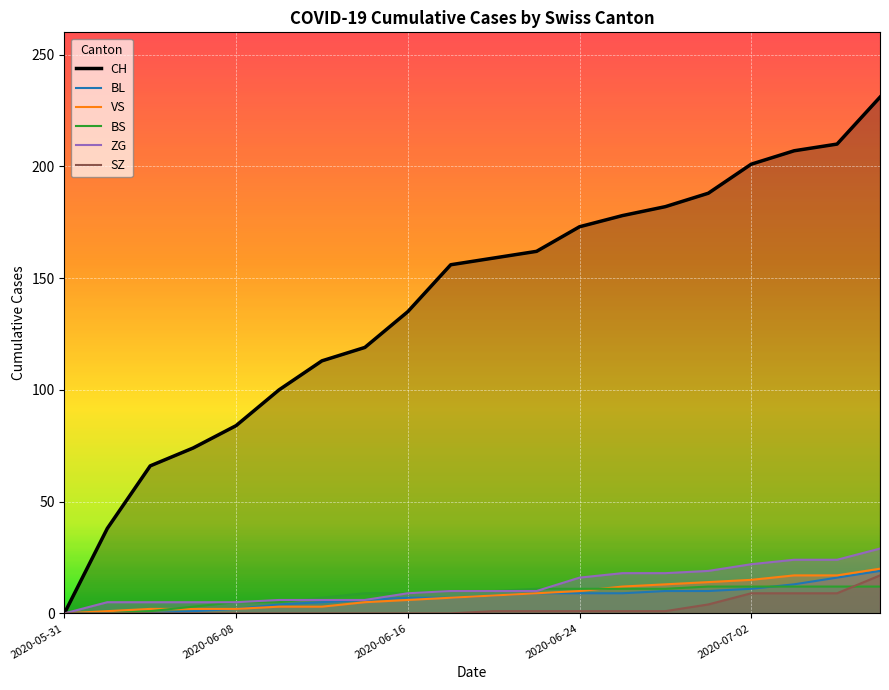

The value of ZG at 2020-06-24 is 16. True or false?

True